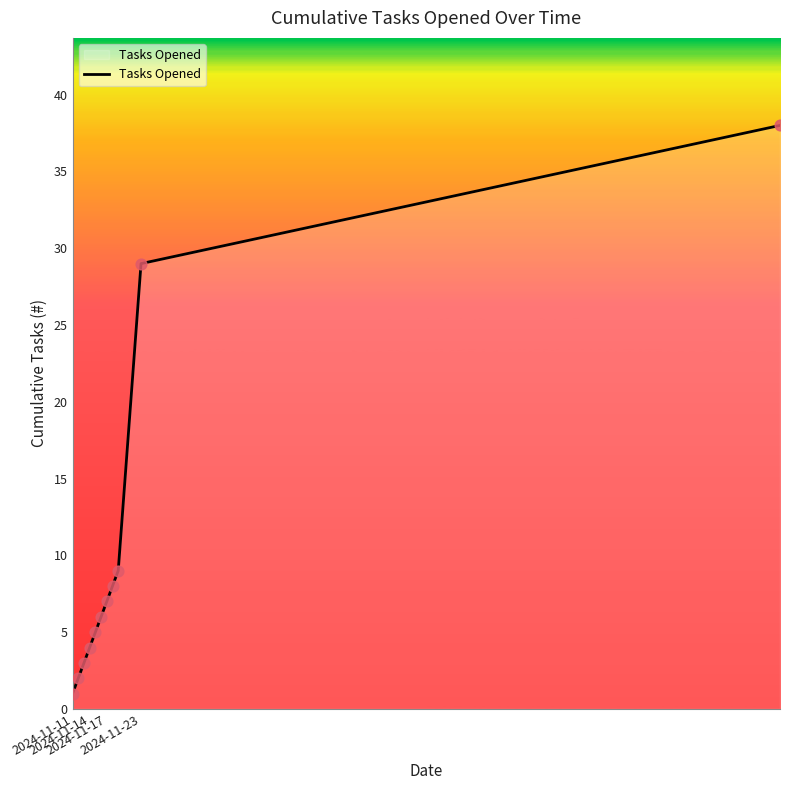

What is the greatest value displayed?

38